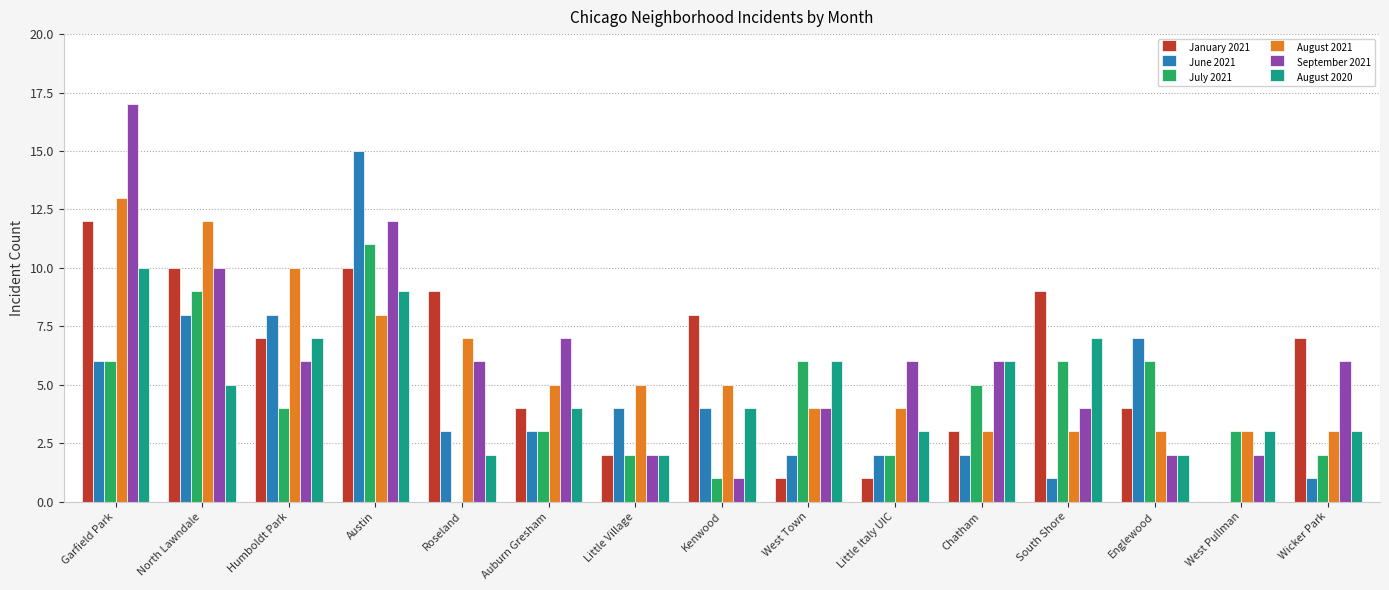

How many series are shown in this chart?

6